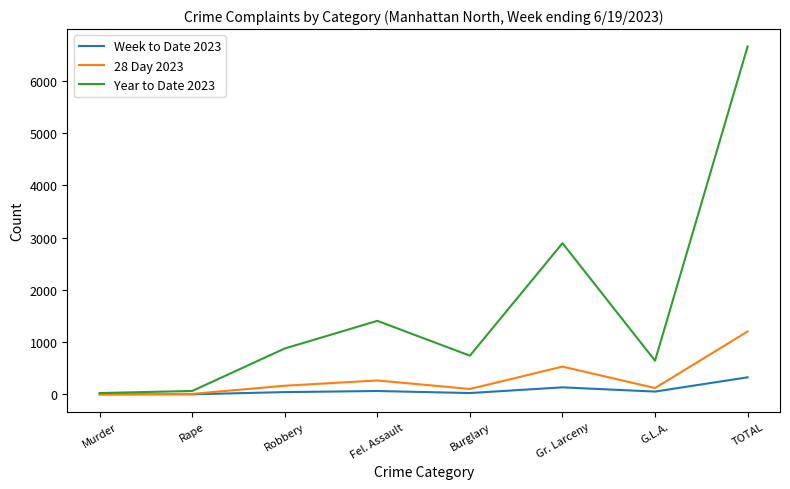

True or false: Week to Date 2023 has a value of 135 at Gr. Larceny.

True